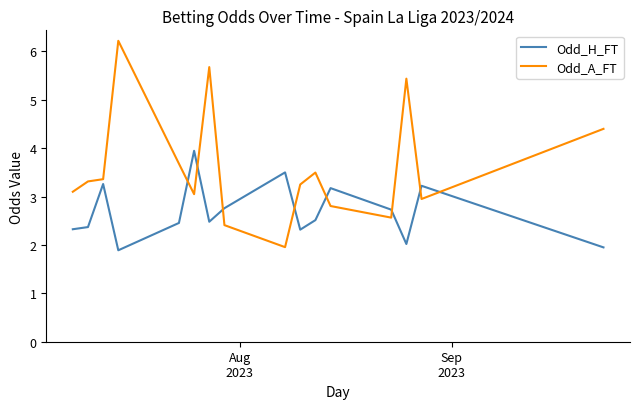

What is the difference between the maximum and minimum values in the Odd_H_FT series?

2.1